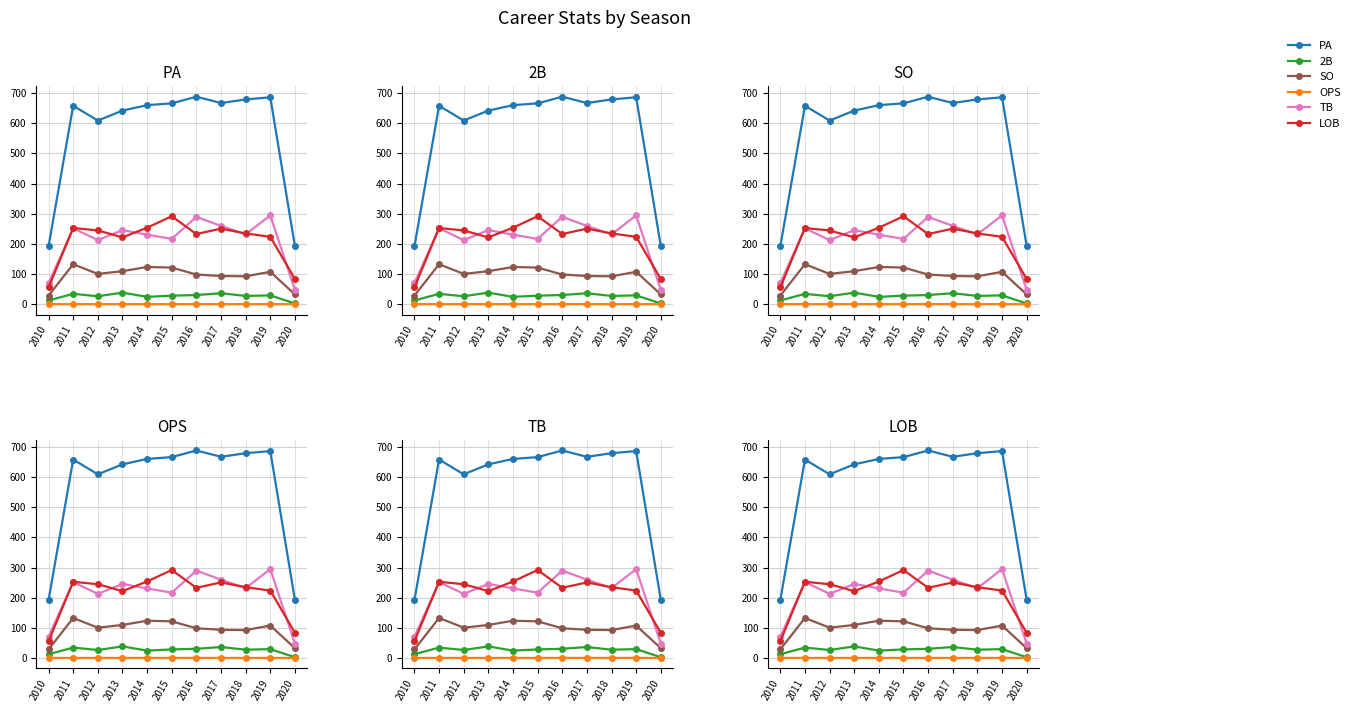

At which category does SO reach its first local valley?

2012